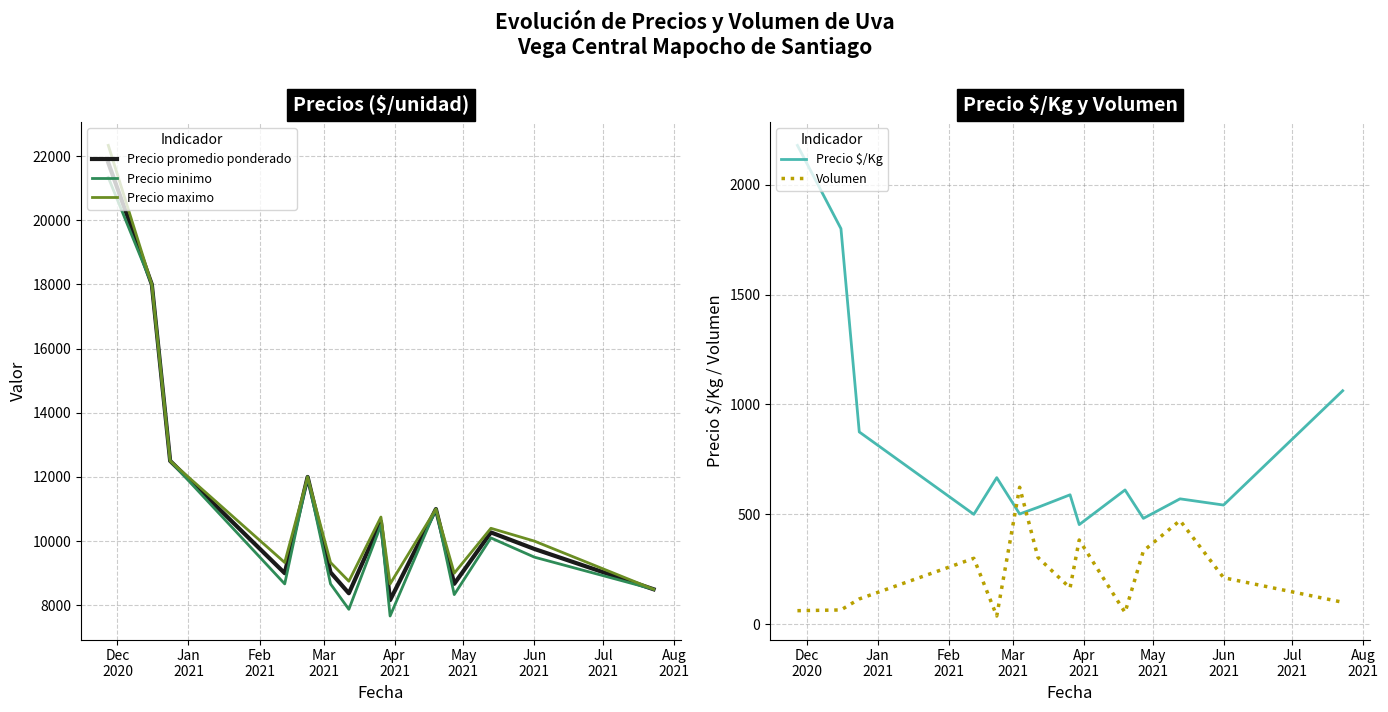

What is the highest value of the Precio maximo series?

22333.3